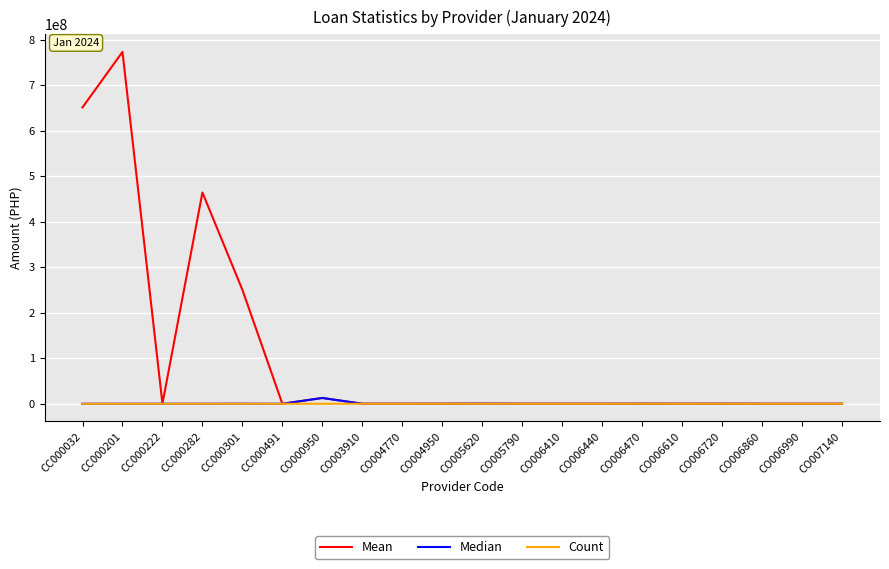

What is the sum of all Count values?

51206